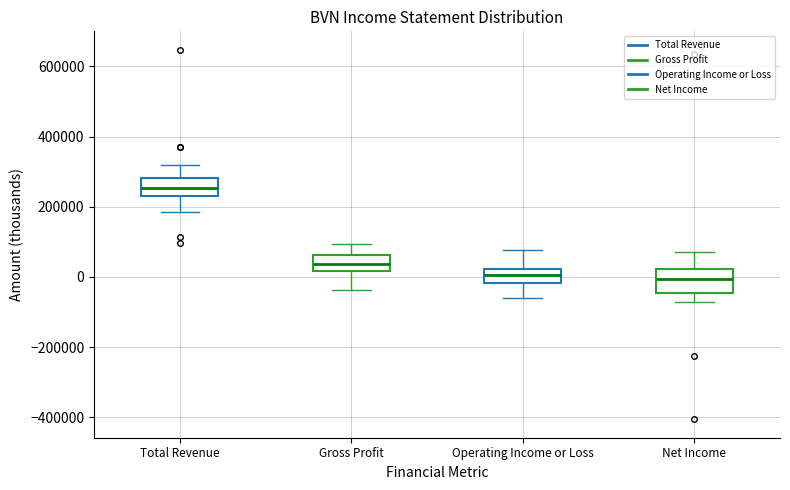

Which box's median line is the highest?

Total Revenue